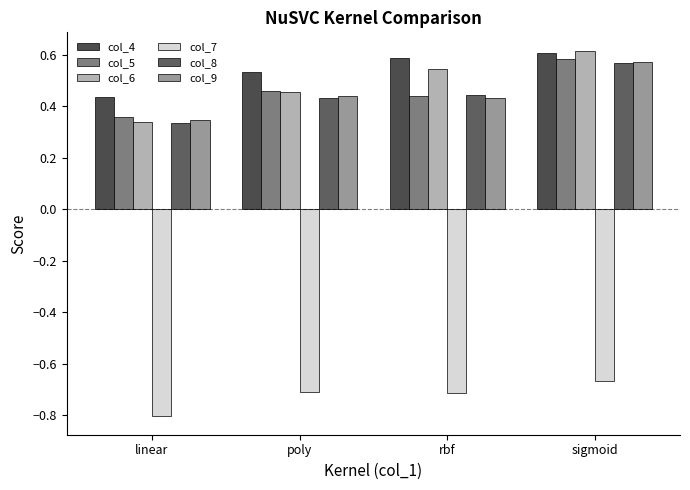

Are the bars grouped side by side (vs. stacked)?

Yes